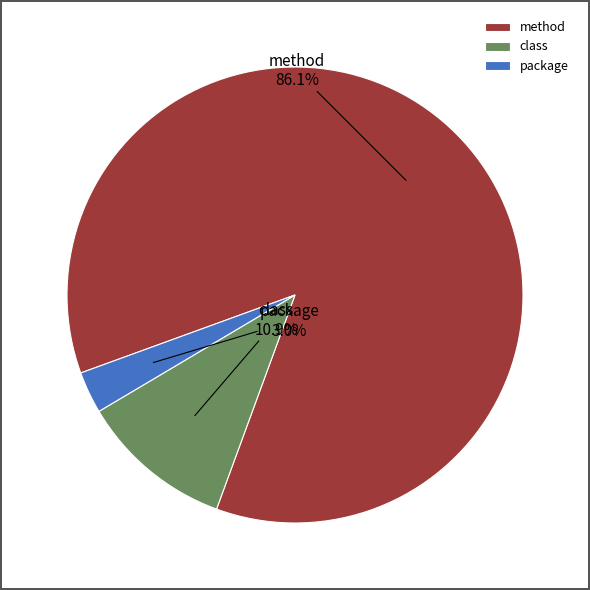

What is the majority slice?

method